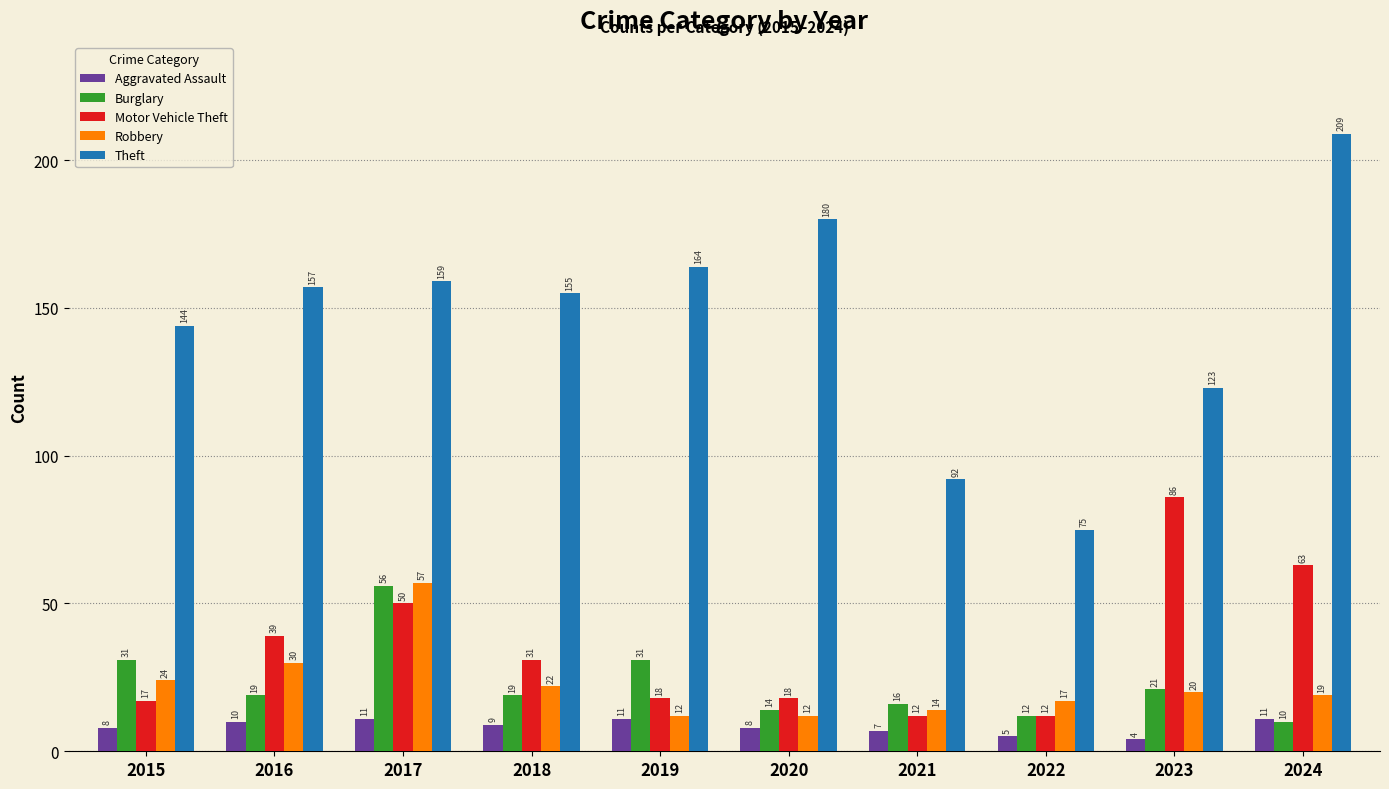

At 2017, list the series in order from largest to smallest.

Theft, Robbery, Burglary, Motor Vehicle Theft, Aggravated Assault